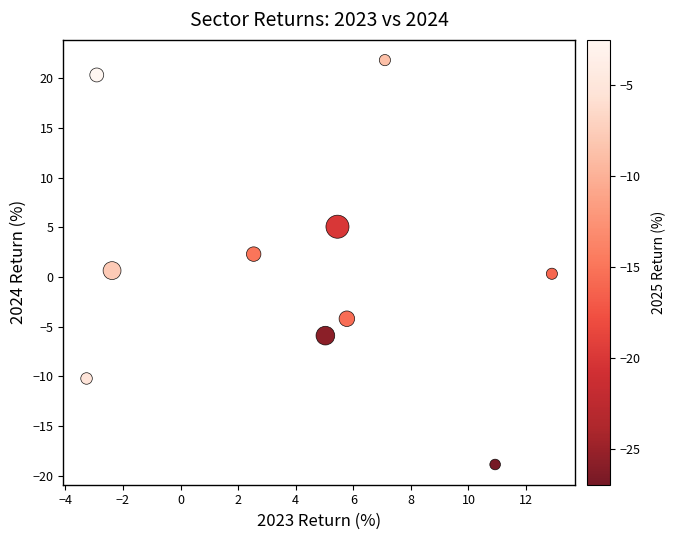

What is the range of Y values (max minus min)?

40.7